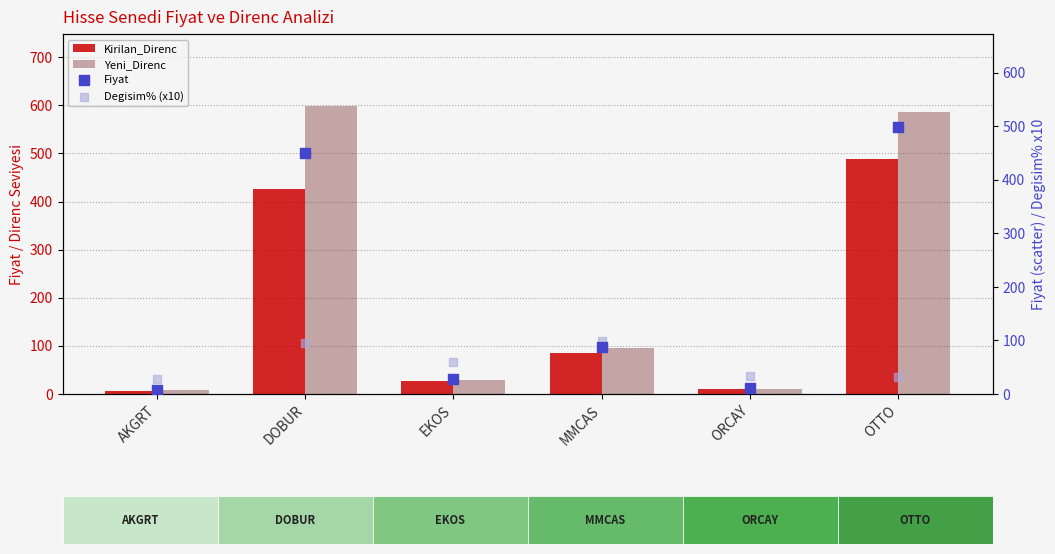

Which series has the largest Y range (max minus min)?

Yeni_Direnc